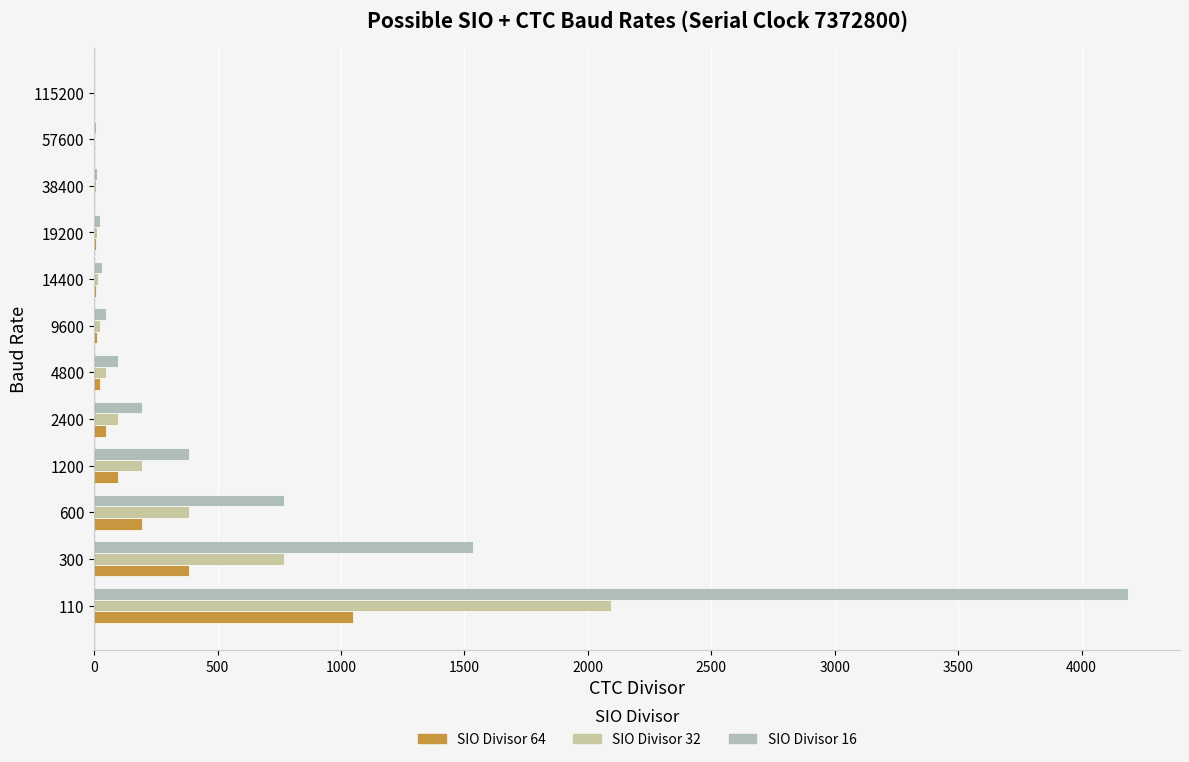

What is the smallest value displayed?

1.0